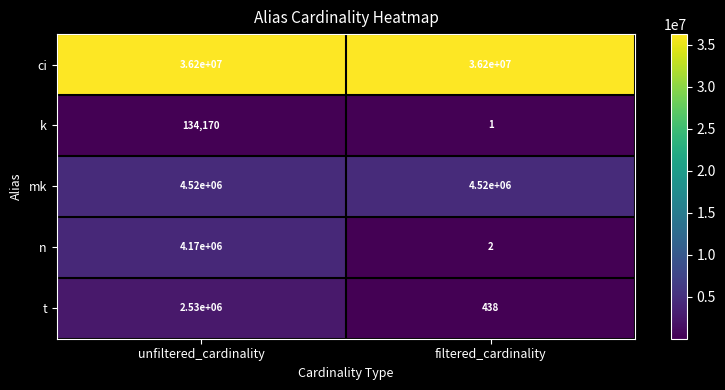

Reading right to left, list all the values displayed in this chart.

ci: 36200000	36200000
k: 1	134170
mk: 4520000	4520000
n: 2	4170000
t: 438	2530000